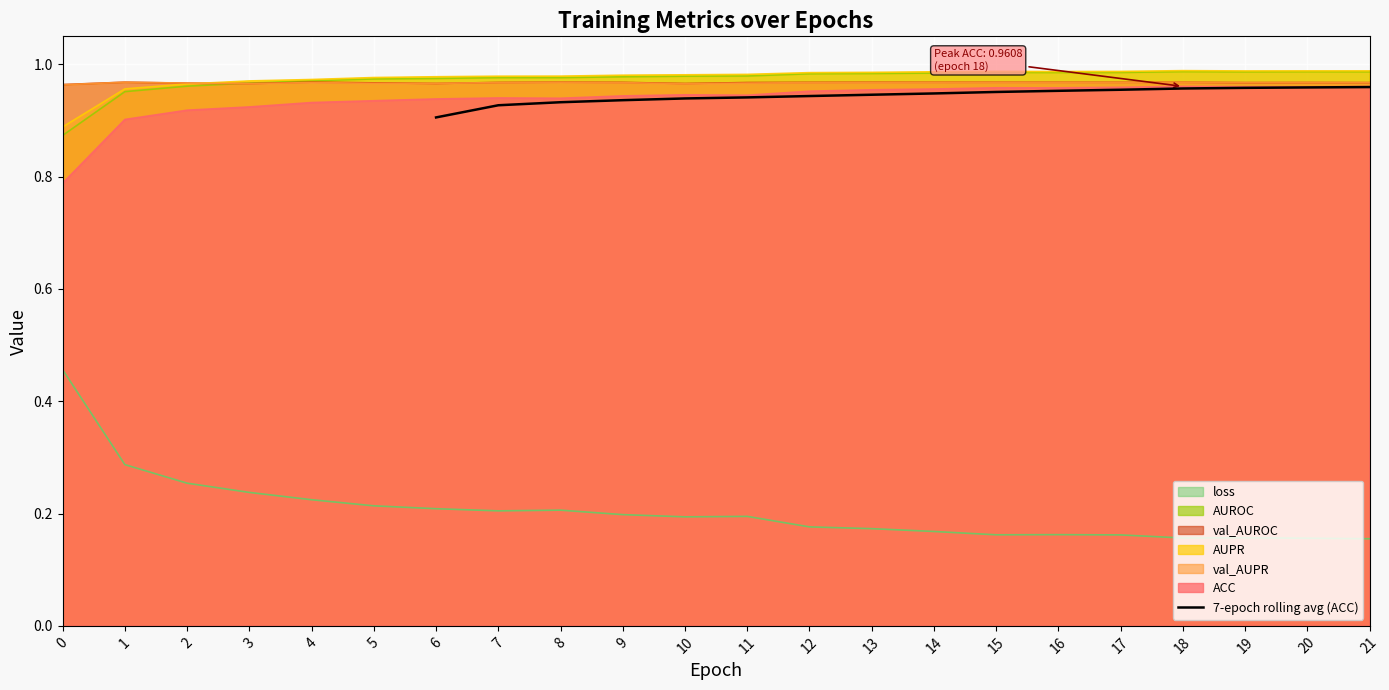

True or false: 7-epoch rolling avg (ACC) has a value of 0.3 at 10.

False